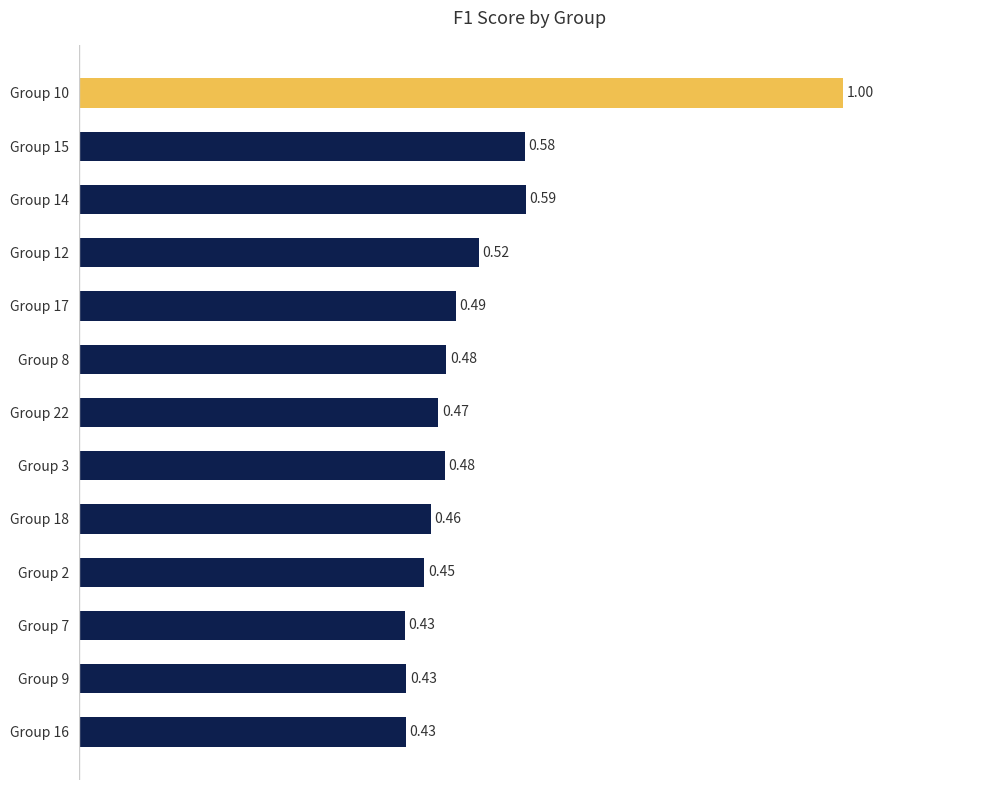

What is the sum of all values?

6.8